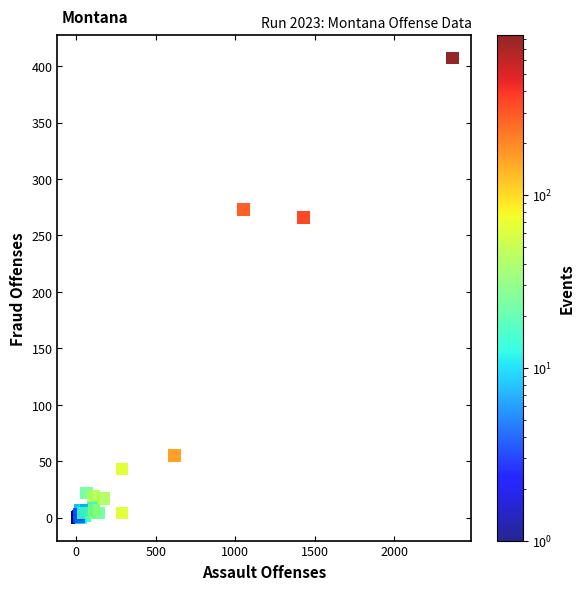

What Y value in the scatter plot is closest to 203?

266